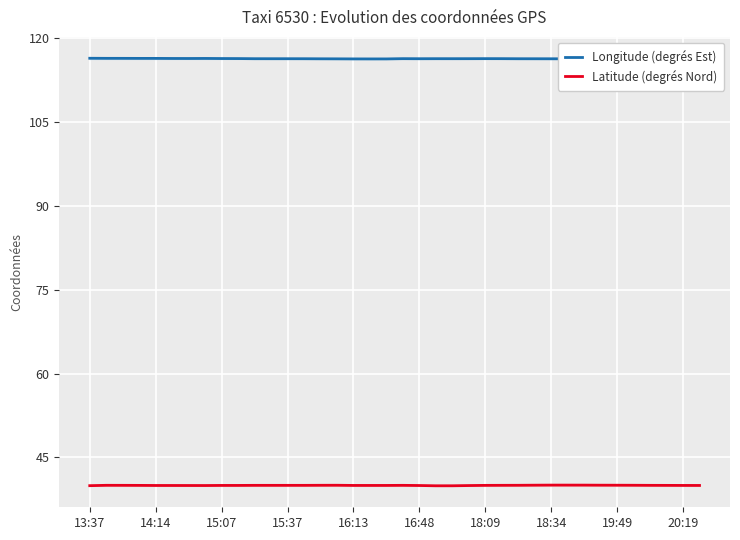

What is the minimum value for Latitude (degrés Nord)?

39.9